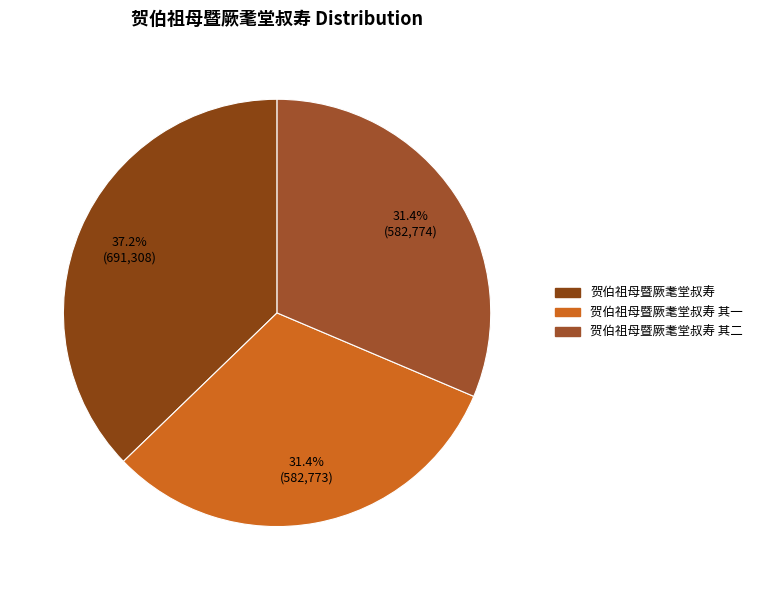

How many segments does this pie chart have?

3